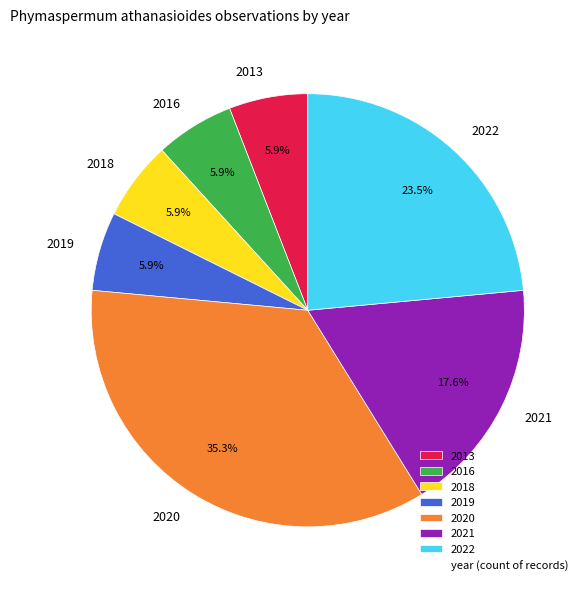

Between 2021 and 2013, which is larger?

2021